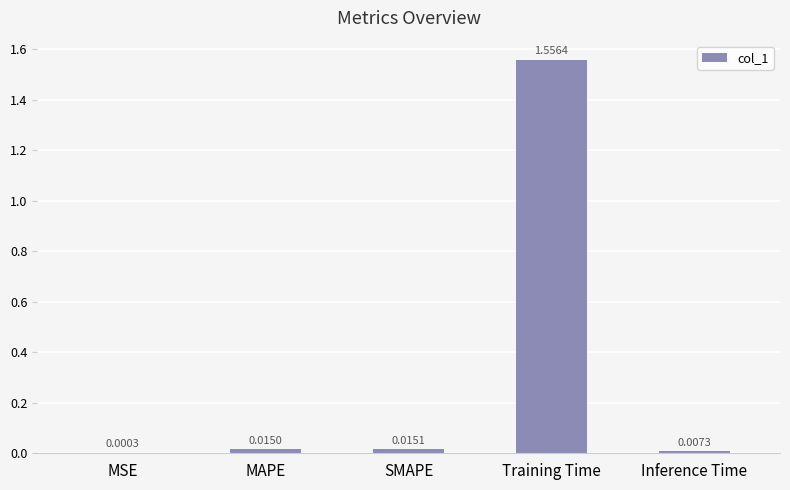

At which label is the value closest to 0?

MSE